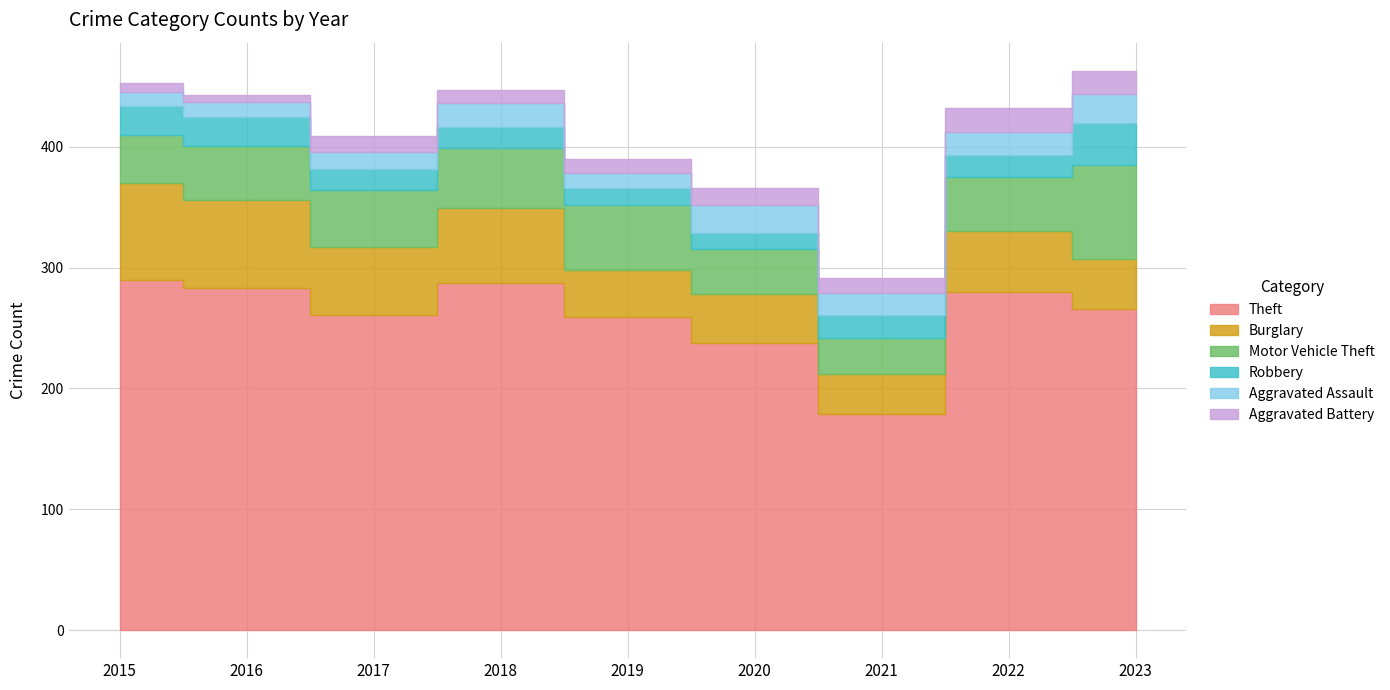

True or false: Aggravated Assault and Motor Vehicle Theft intersect in this chart.

False